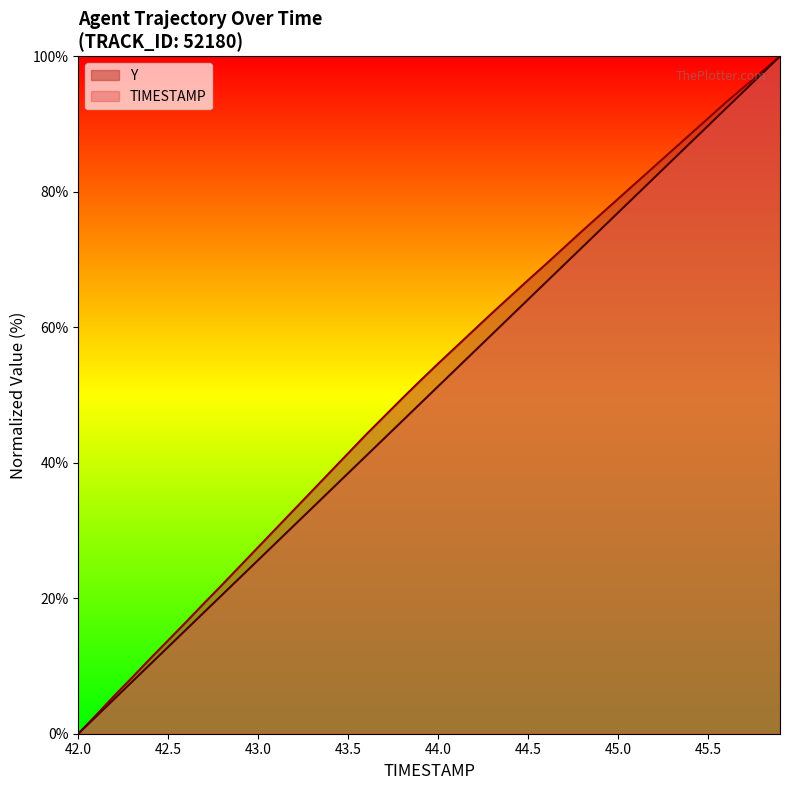

Which label corresponds to the smallest value in the chart?

42.0